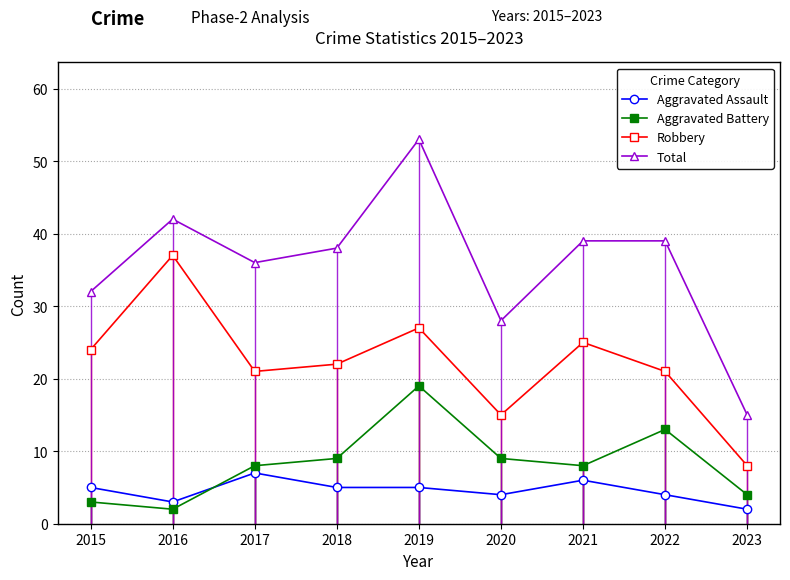

What is the approximate value of Total at 2020?

28